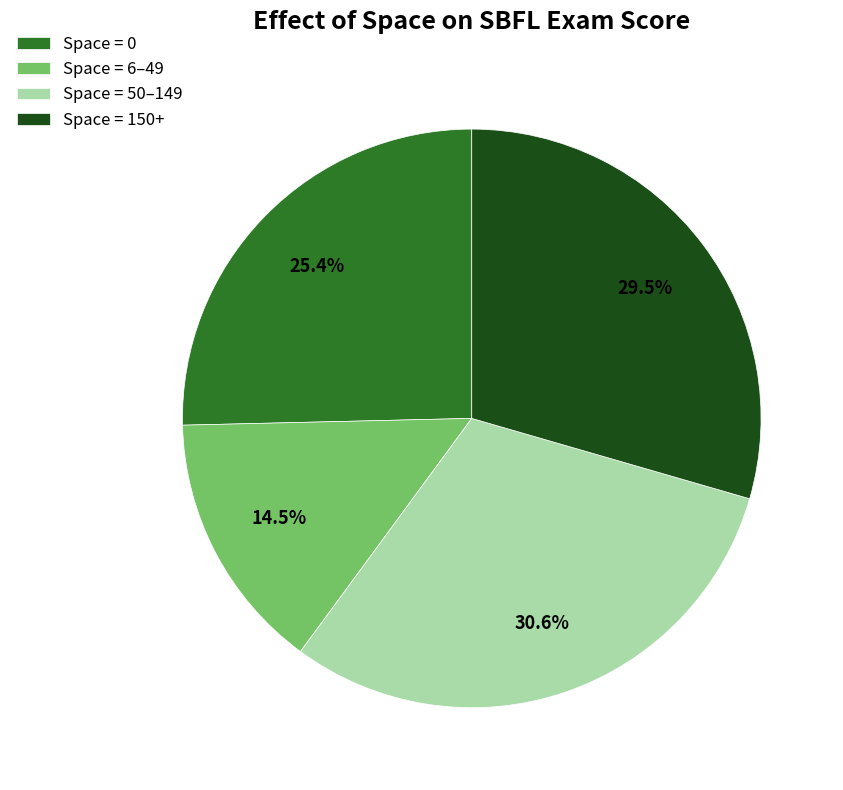

What portion of the pie excludes Space = 6–49?

85.5%